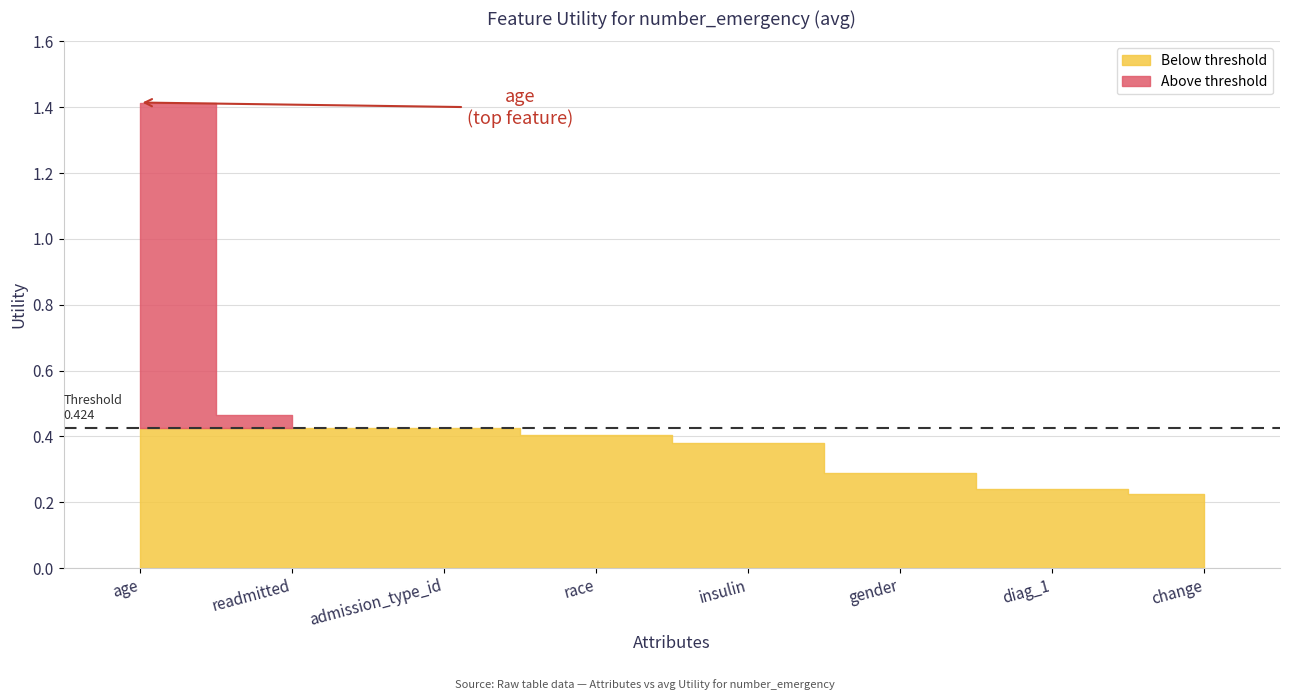

Rank the categories by value from highest to lowest.

age, readmitted, admission_type_id, race, insulin, gender, diag_1, change